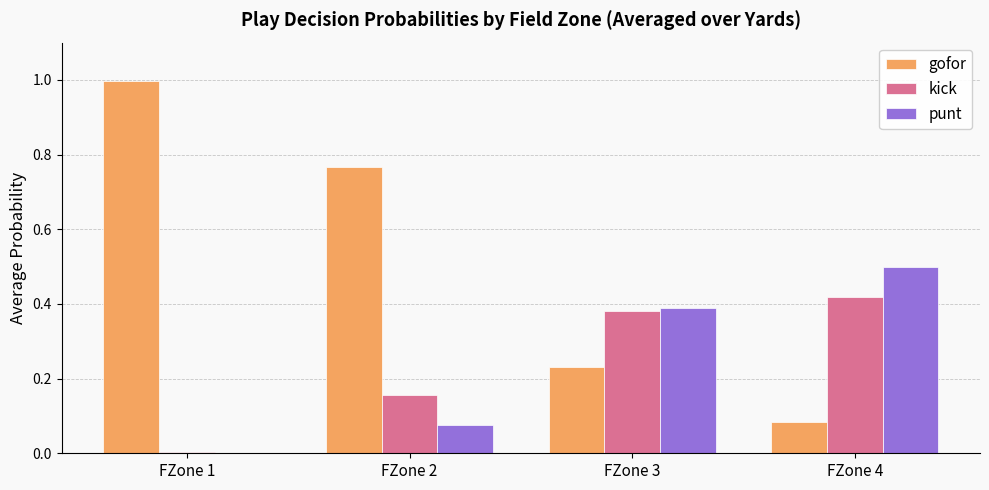

The value of gofor at FZone 1 is 1.0. True or false?

True